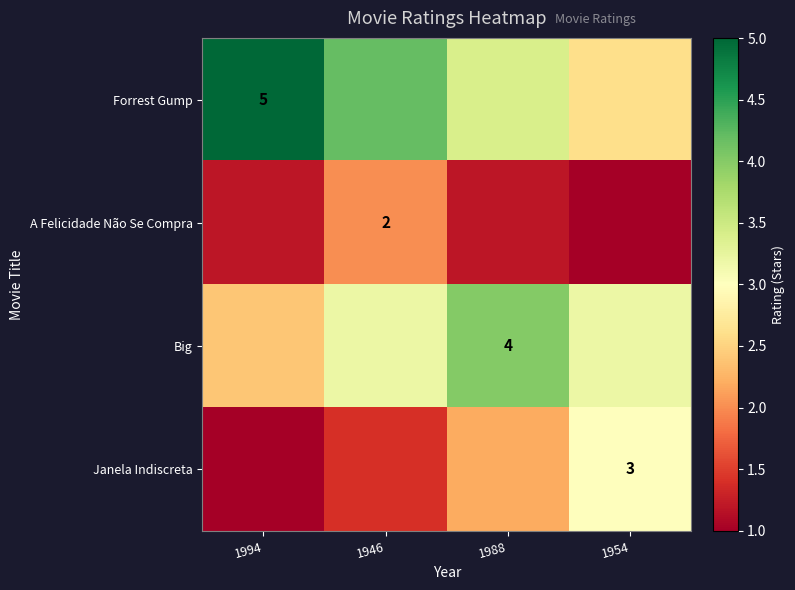

Which series has the largest total across all categories?

Forrest Gump